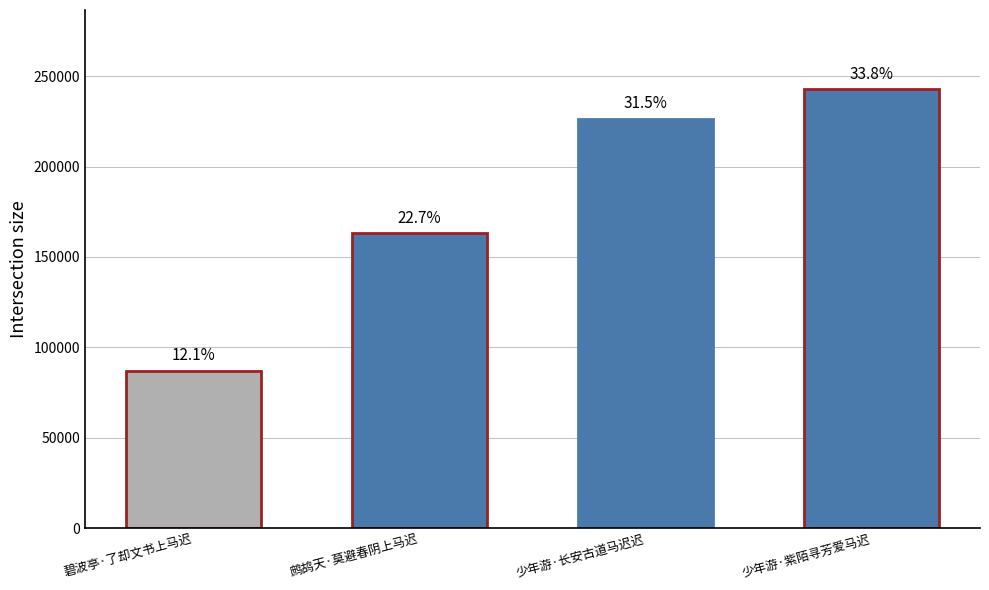

Are the bars grouped side by side (vs. stacked)?

No